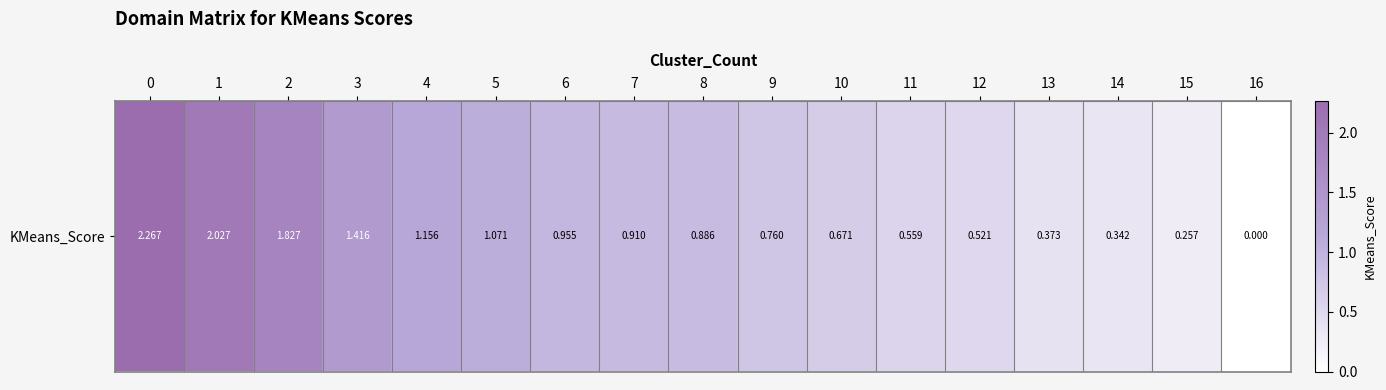

True or false: the data shows 0.4 at 3.

False